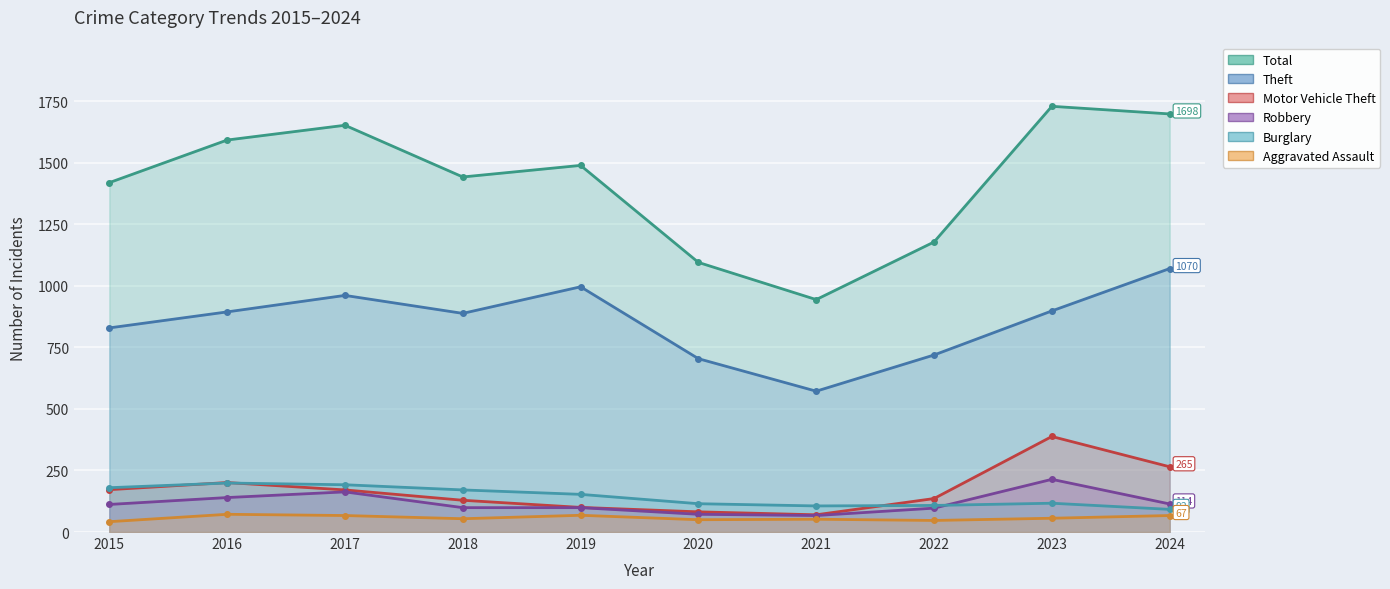

Which series changed the most between 2017 and 2020?

Total